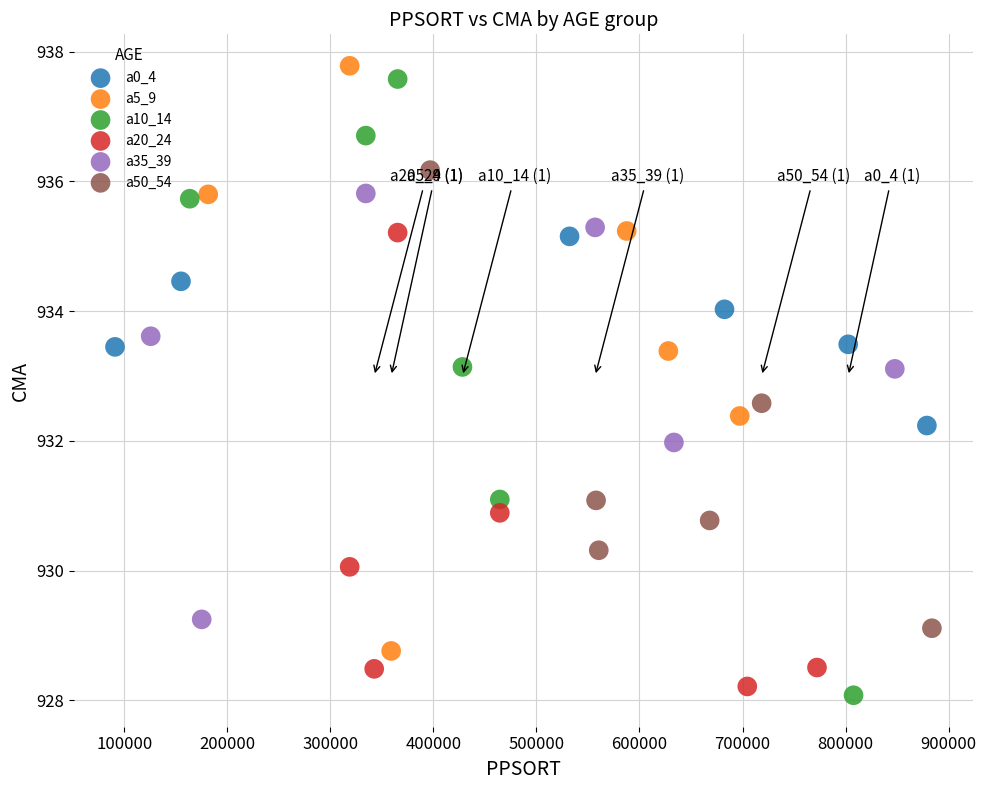

Which series contains the highest Y value?

a5_9